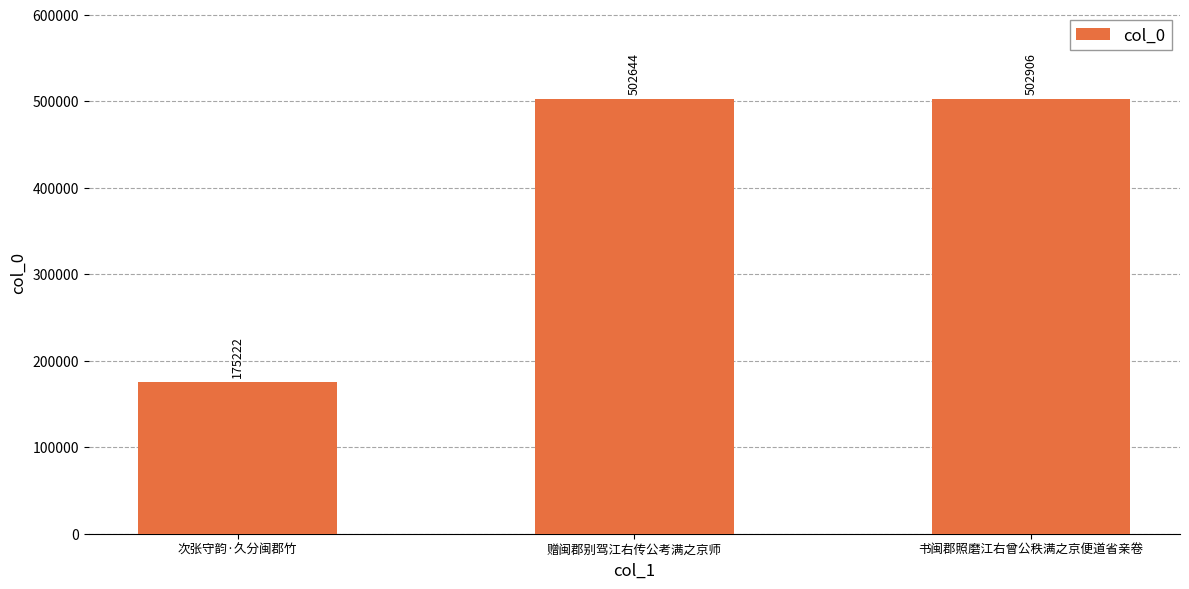

What is the label of the 1st bar from the left?

次张守韵·久分闽郡竹